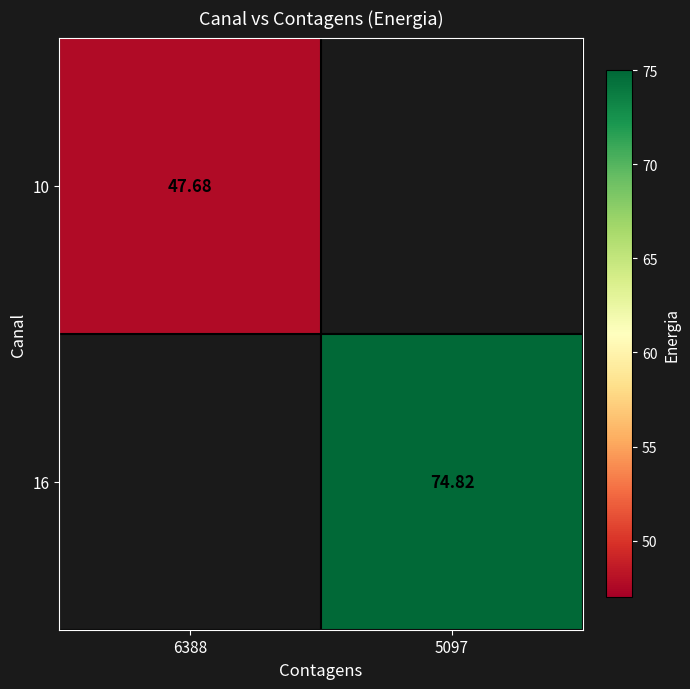

How many categories are shown in the chart?

2